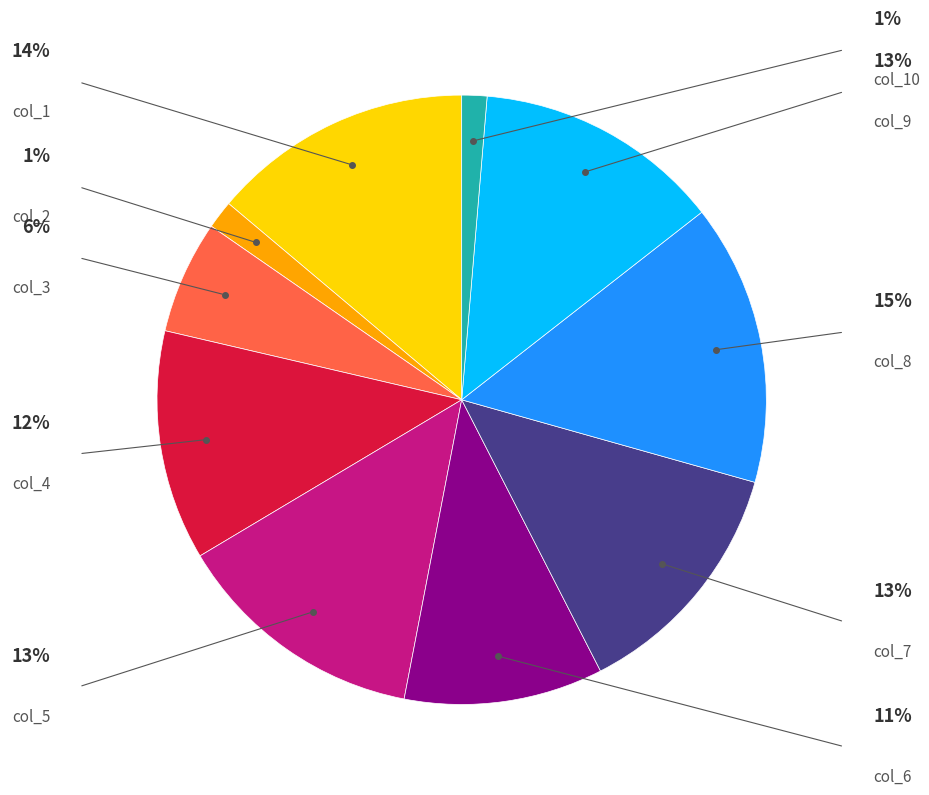

Is there a majority slice in this chart?

No